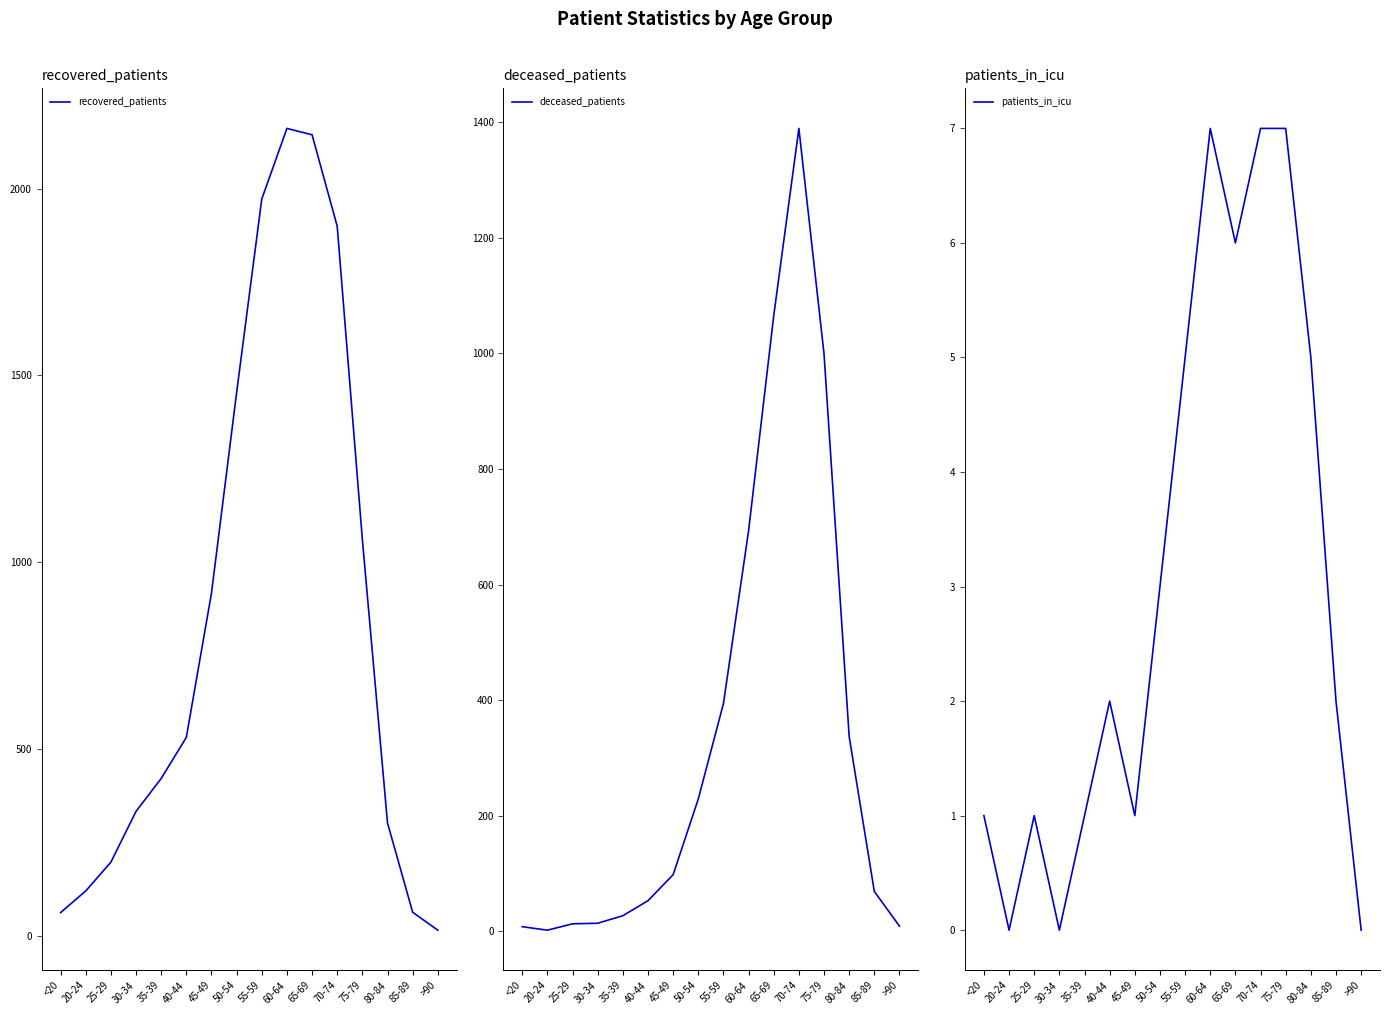

Between 20-24 and >90, which series saw the biggest shift?

recovered_patients